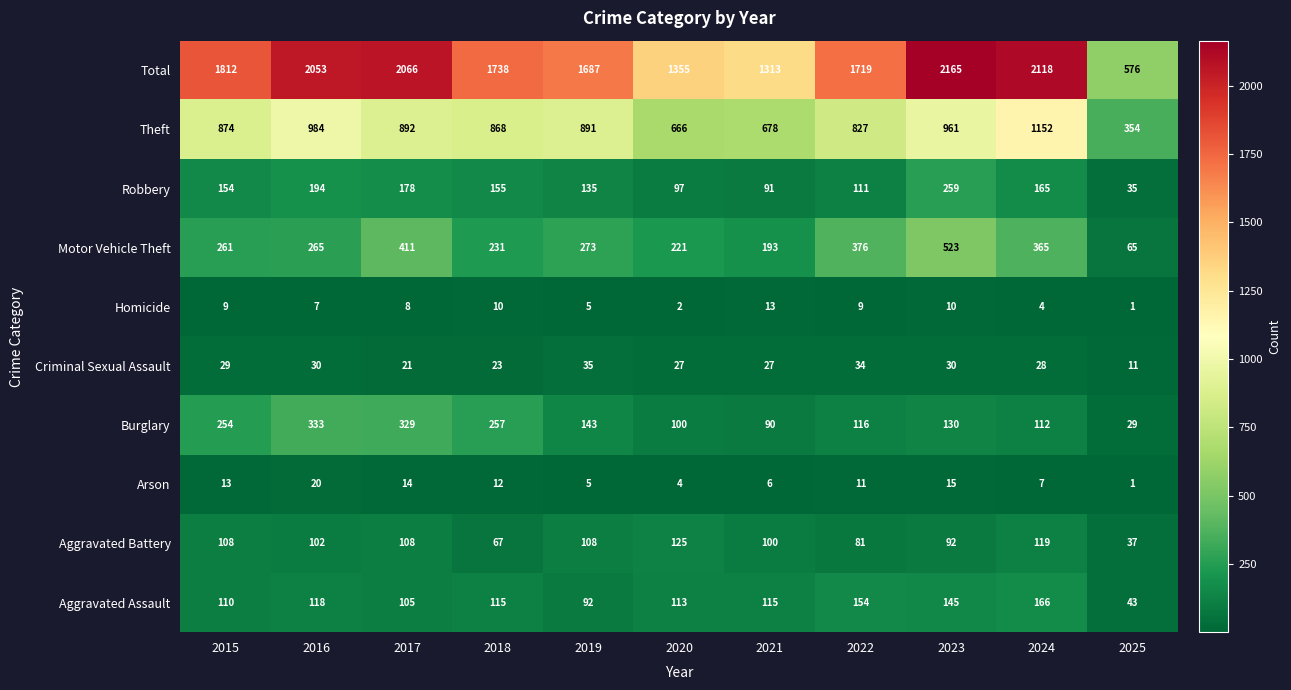

What is the difference between the highest and lowest values at 2020?

1353